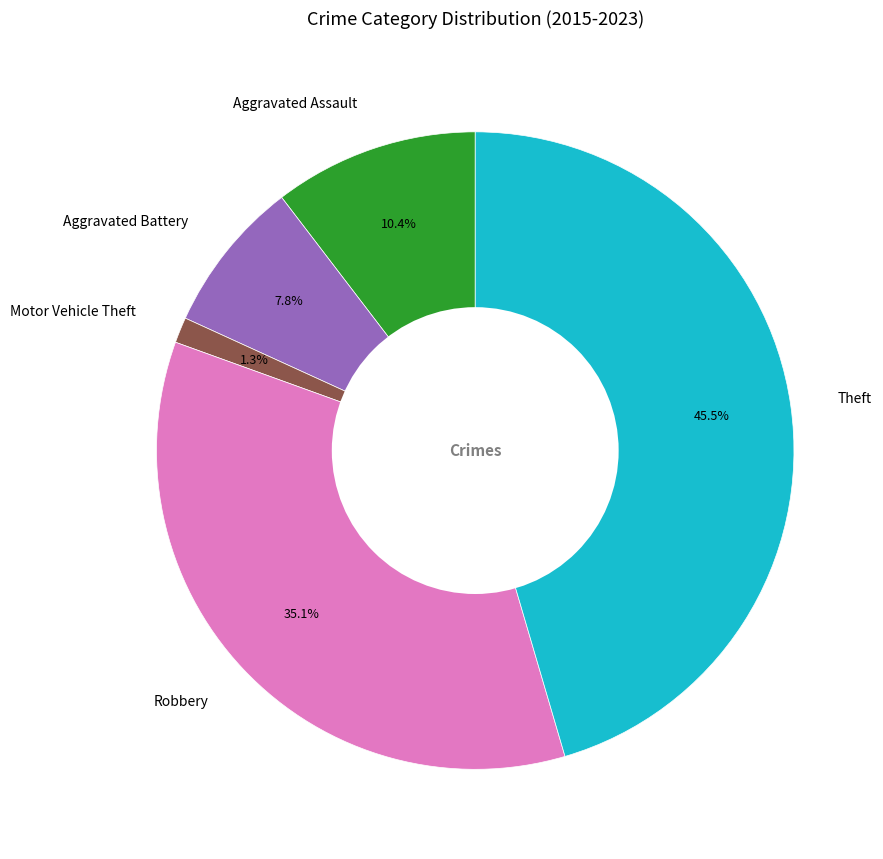

Count the number of slices in the pie.

5